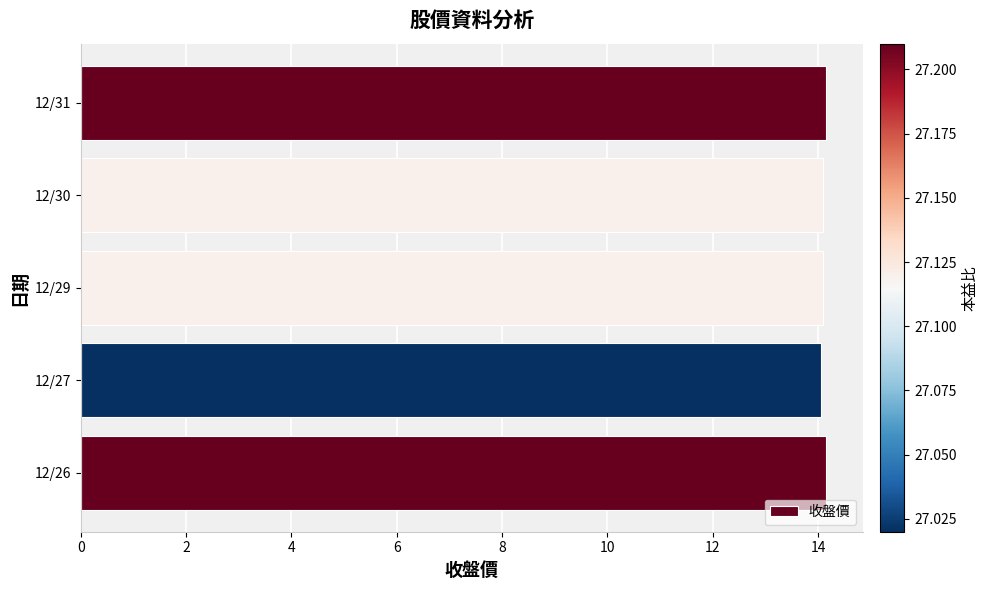

What is the minimum value shown in the chart?

14.1